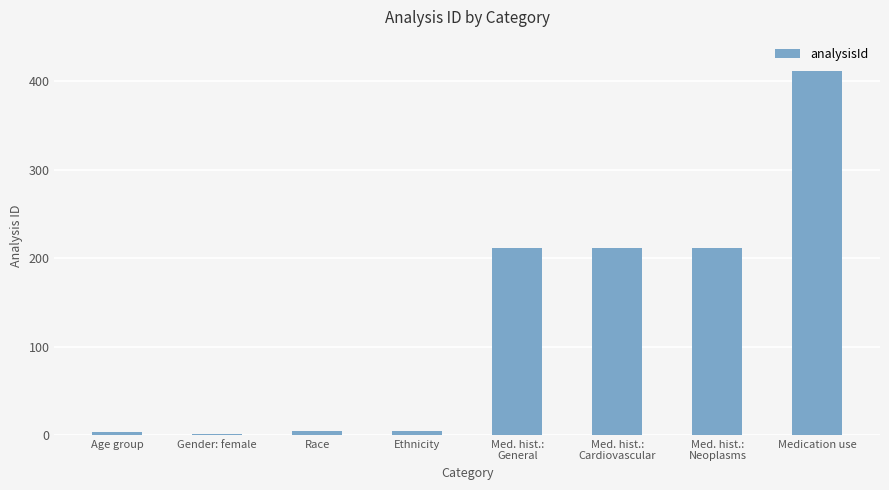

What is the greatest value displayed?

411